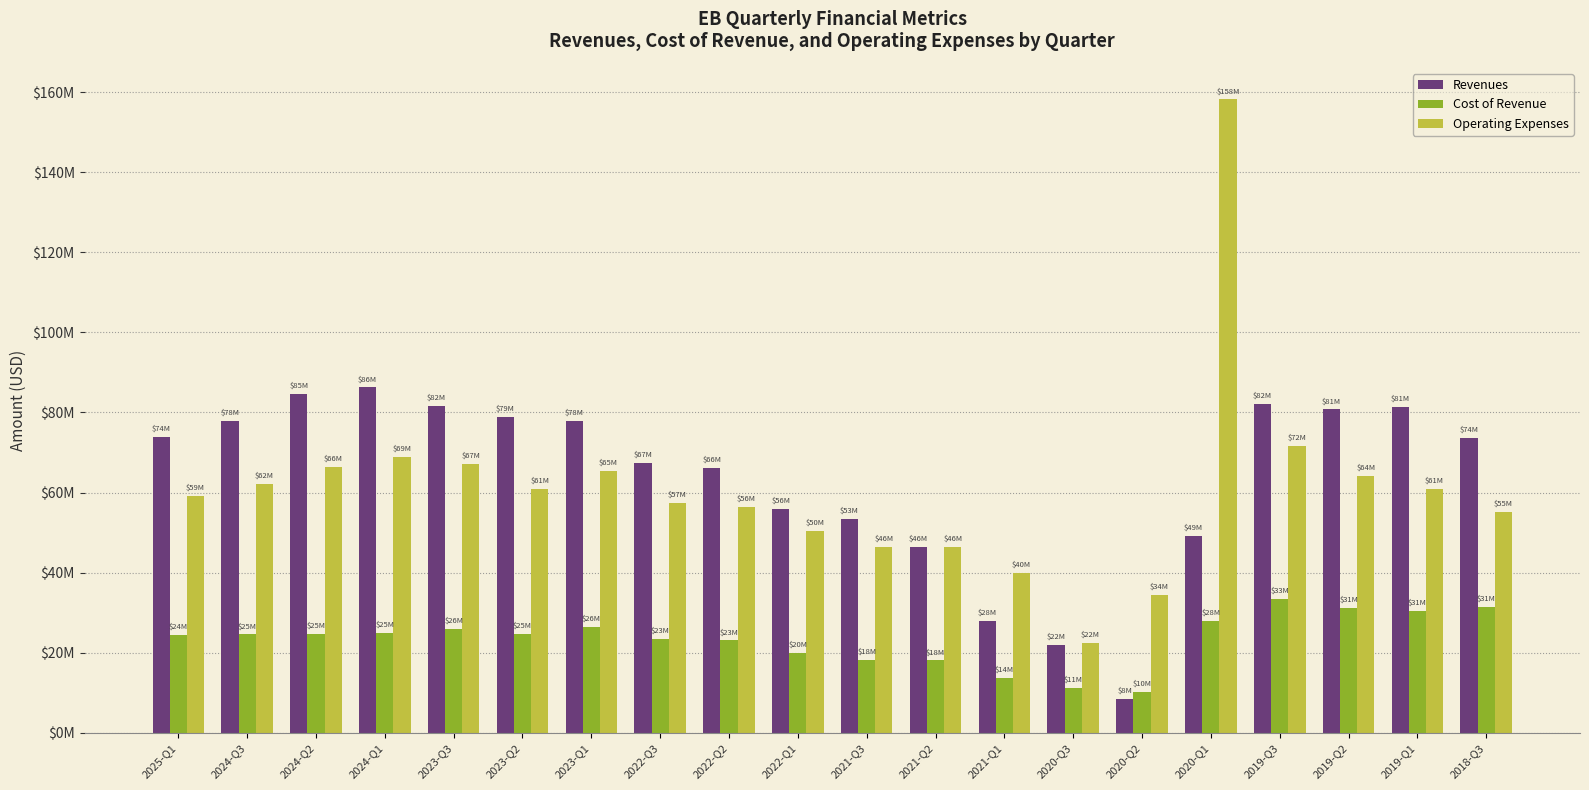

What are all the series names shown in the legend?

Revenues, Cost of Revenue, Operating Expenses